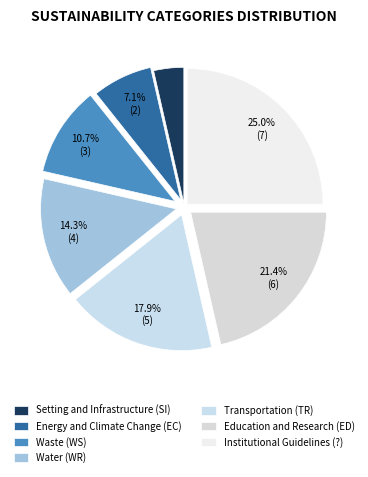

Is it true that Education and Research (ED) is 14% of the pie?

False